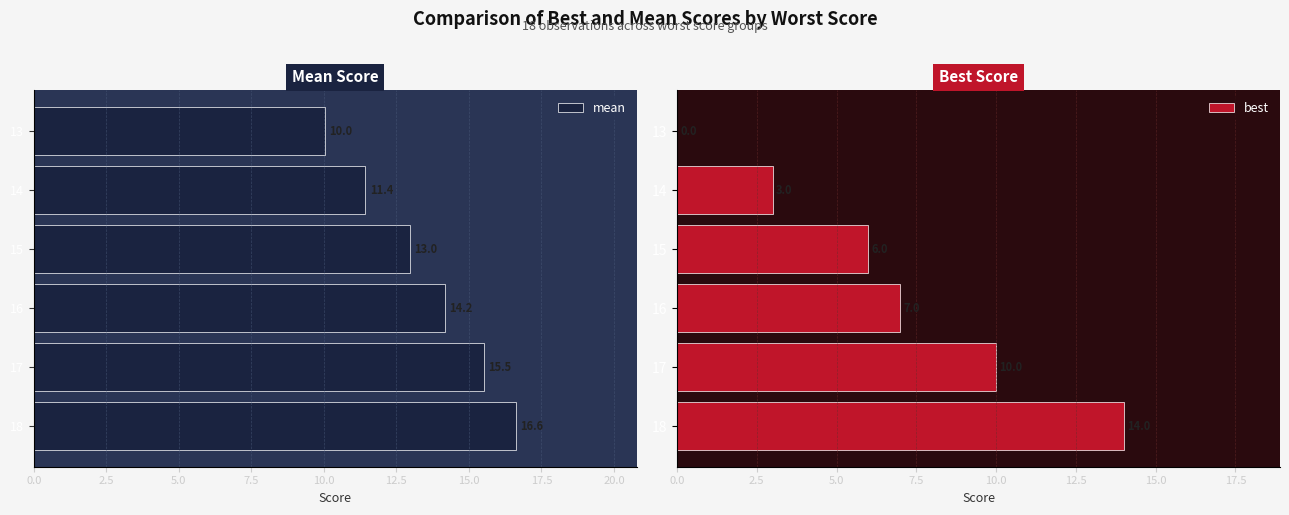

Reading right to left, transcribe all the data shown in this chart.

mean: 10.0	11.4	13.0	14.2	15.5	16.6
best: 0.0	3.0	6.0	7.0	10.0	14.0